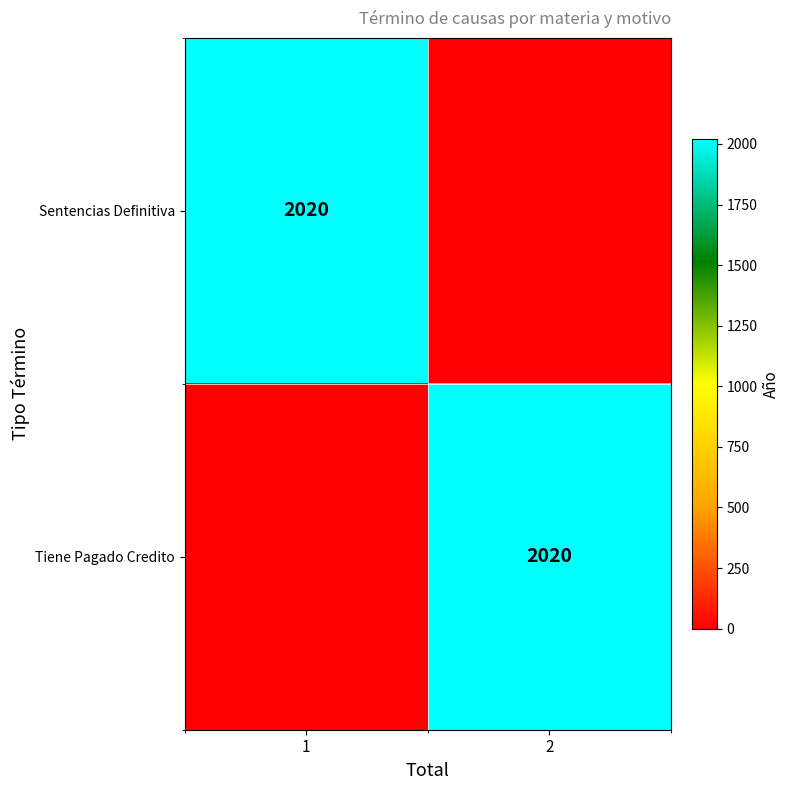

True or false: Sentencias Definitiva has a value of 2020 at 1.

True